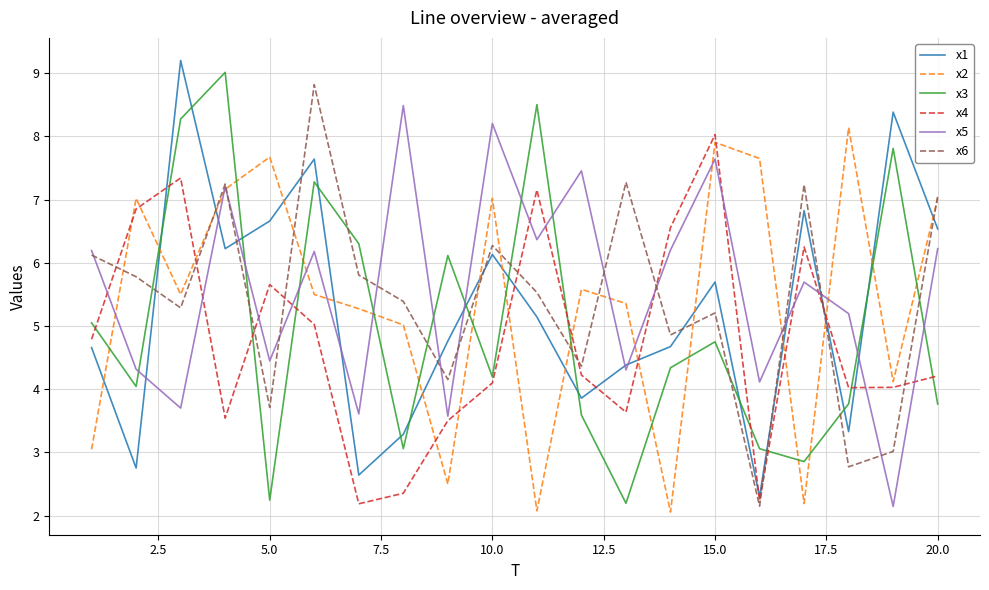

True or false: x4 and x3 intersect in this chart.

True